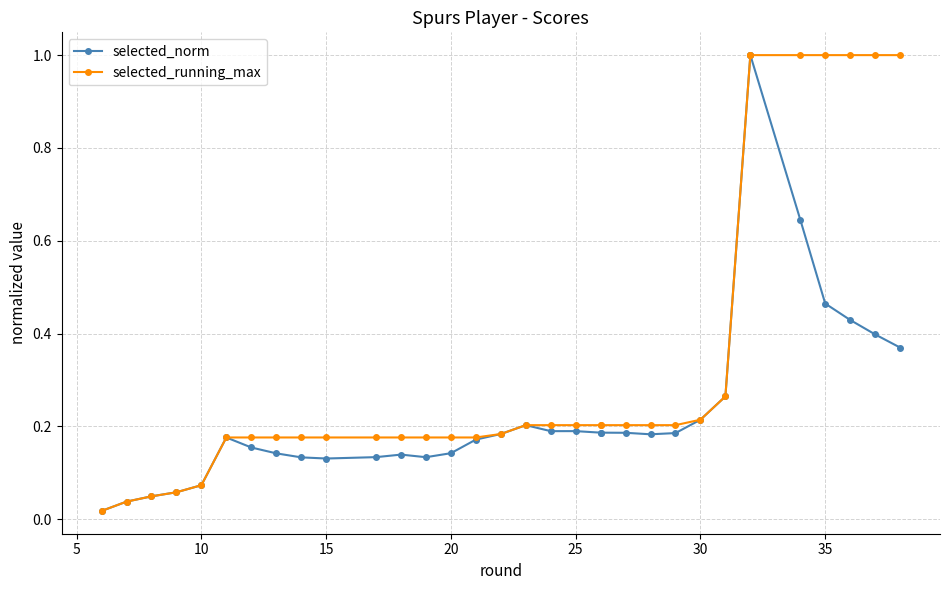

What is the approximate value of selected_norm at 15?

0.1